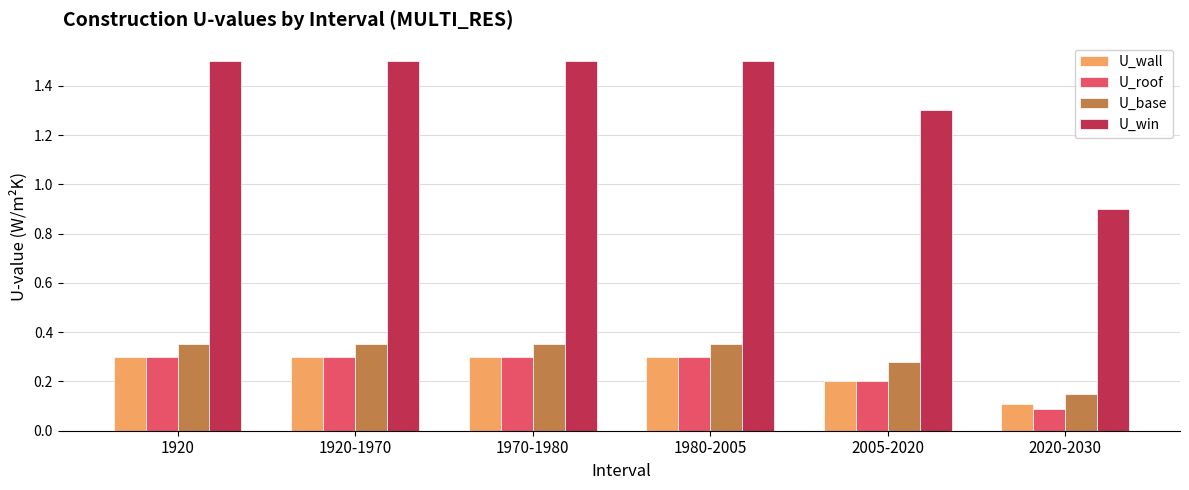

What is the maximum value shown in the chart?

1.5